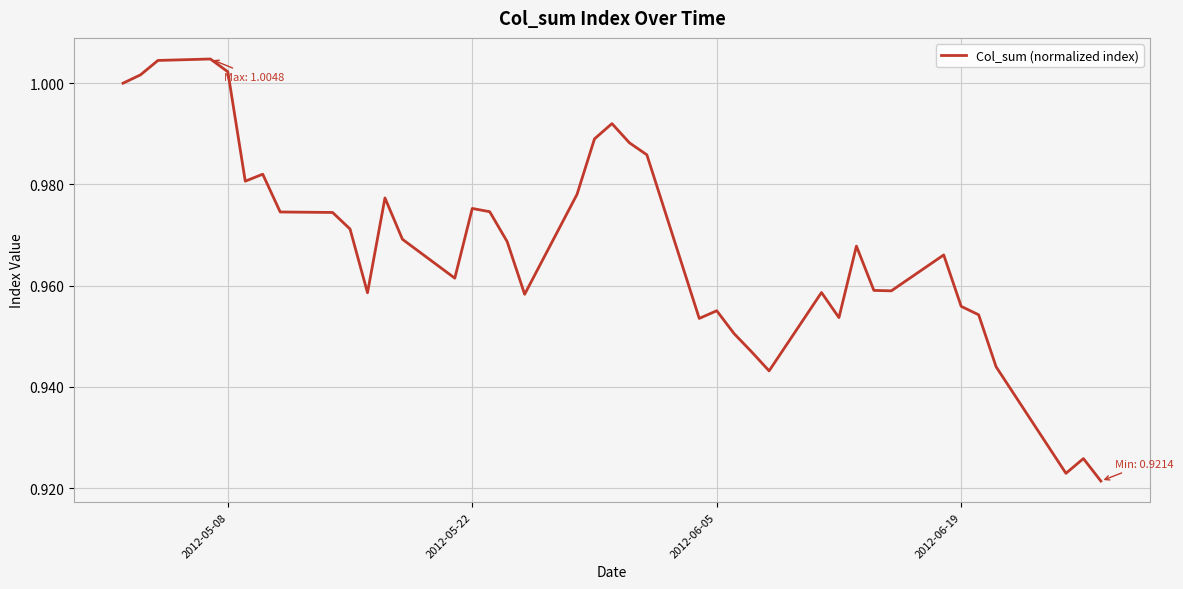

The value at 2012-05-22 is 1.3. True or false?

False